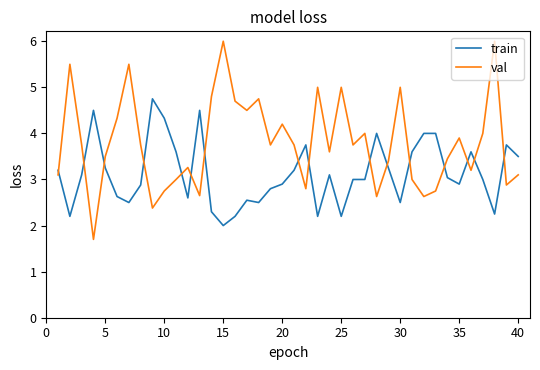

Which series has the largest range (max minus min)?

val